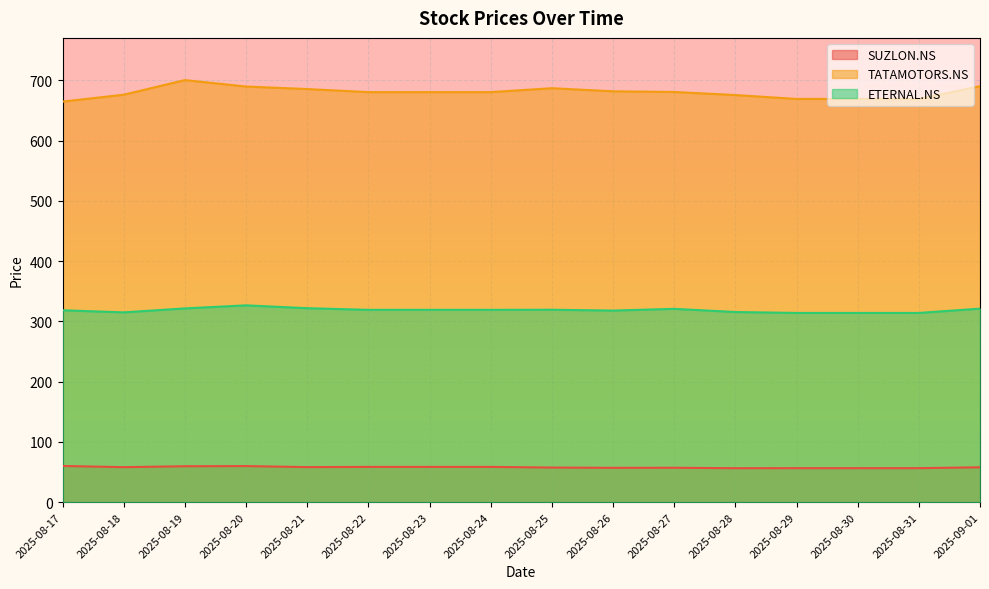

Which series has the largest range (max minus min)?

TATAMOTORS.NS